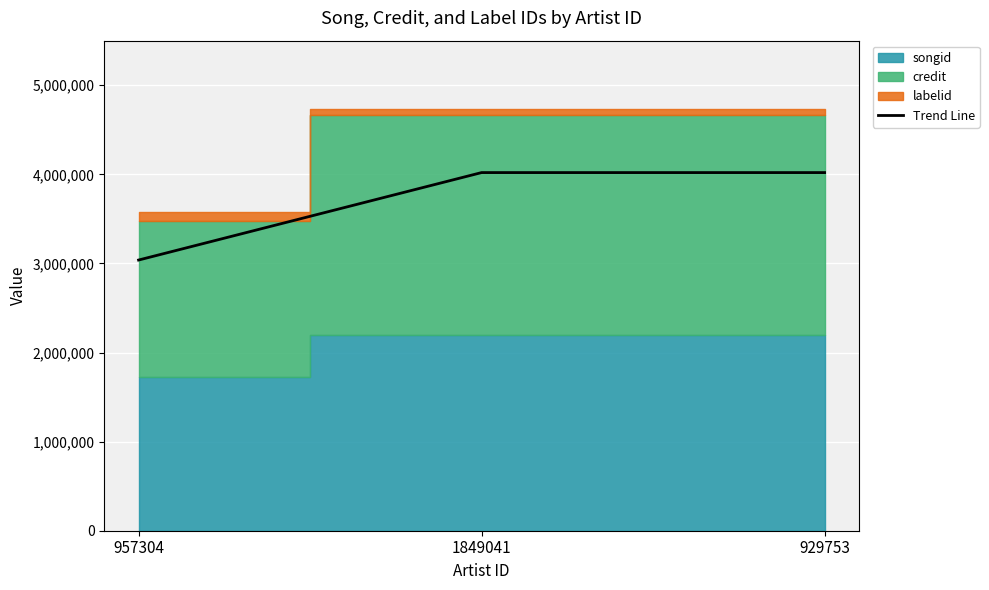

The value at 1849041 is 5618347.8. True or false?

False